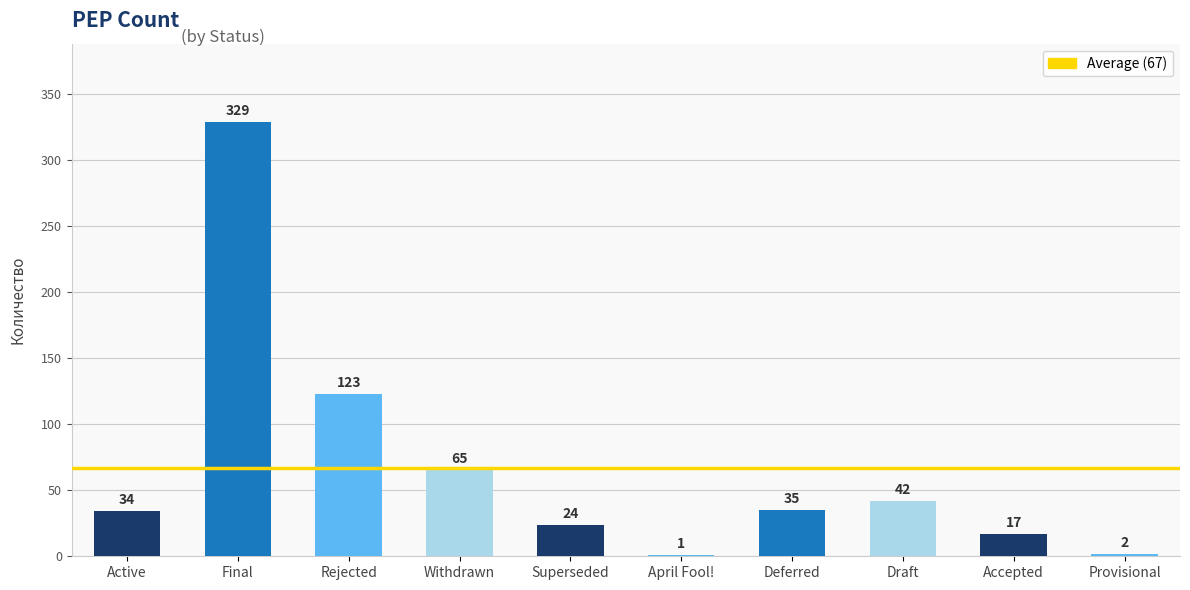

Reading left to right, transcribe all the data shown in this chart.

Active=34	Final=329	Rejected=123	Withdrawn=65	Superseded=24	April Fool!=1	Deferred=35	Draft=42	Accepted=17	Provisional=2